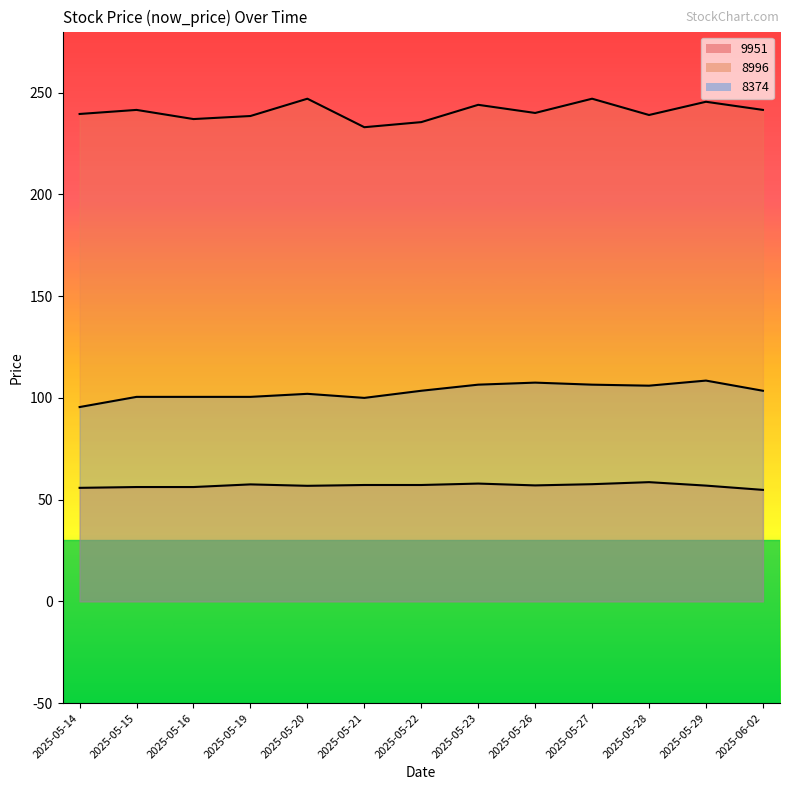

True or false: 9951 has more than 1 points higher than both neighbors.

True